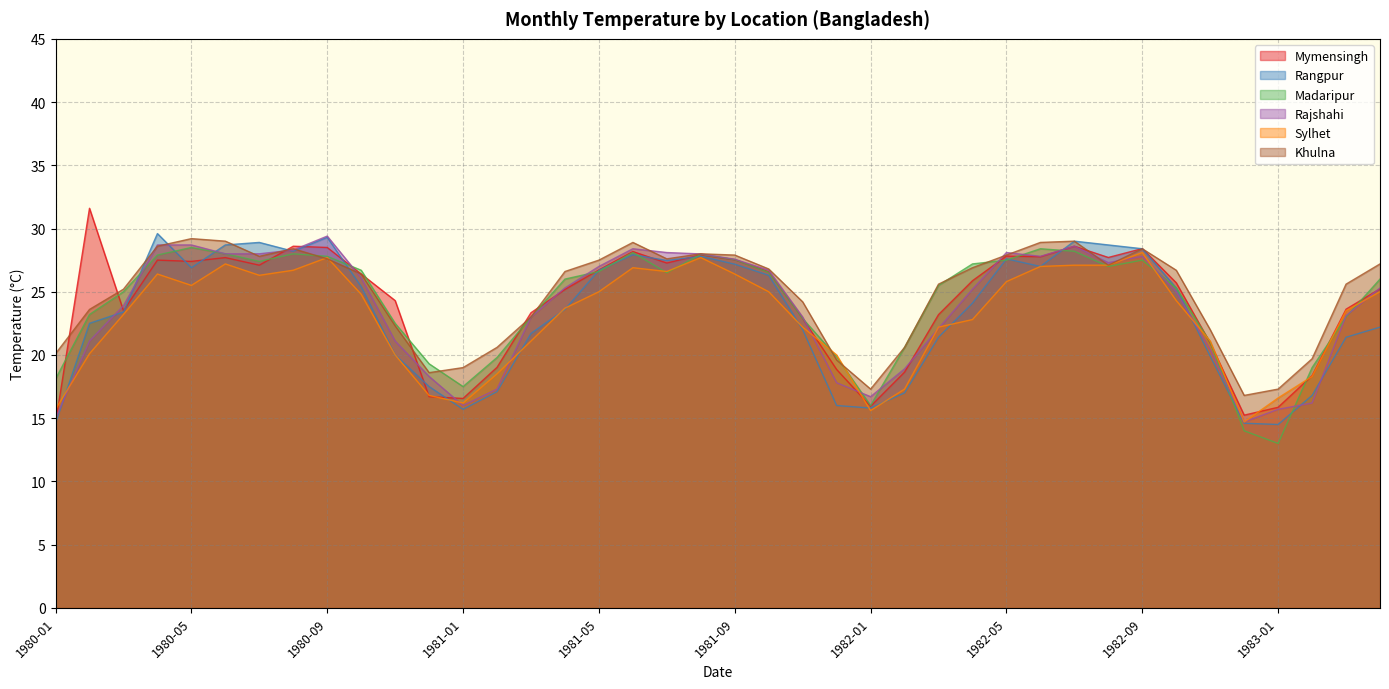

Which category has the highest value across all series?

1980-02